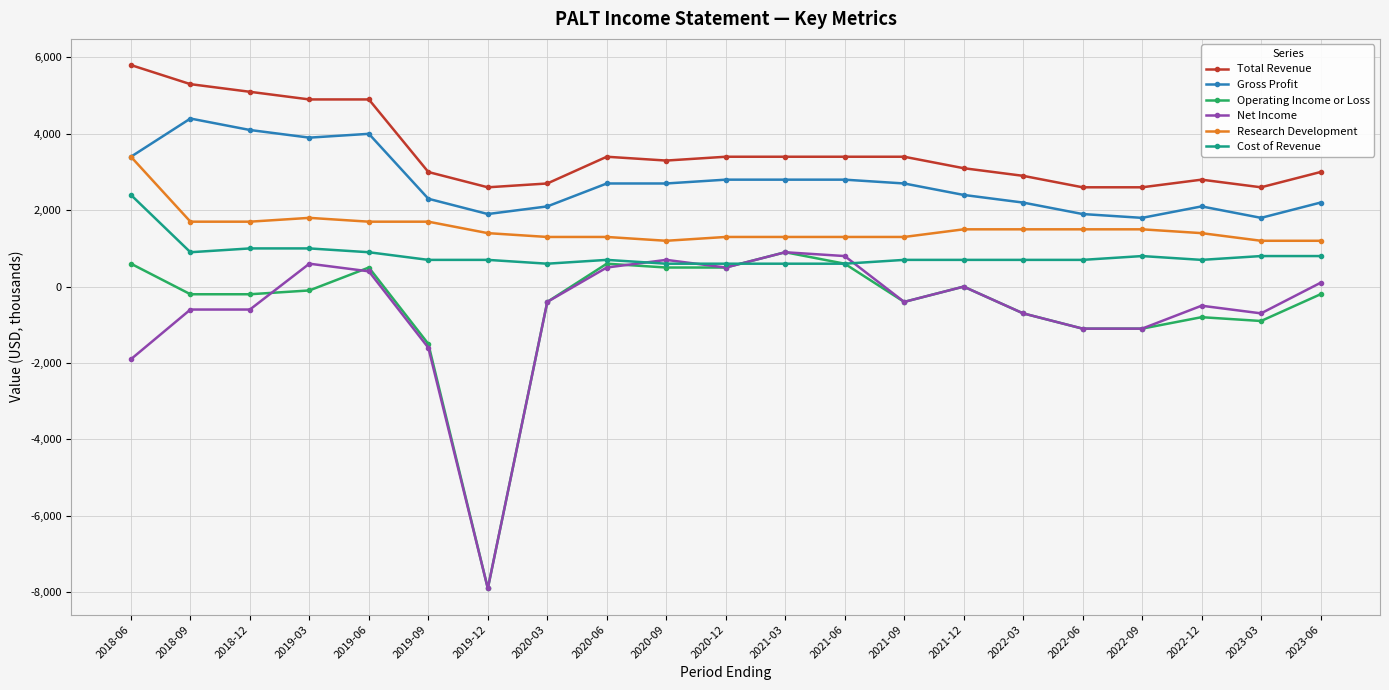

Reading right to left, what are all the values shown in this chart?

Total Revenue: 3000	2600	2800	2600	2600	2900	3100	3400	3400	3400	3400	3300	3400	2700	2600	3000	4900	4900	5100	5300	5800
Gross Profit: 2200	1800	2100	1800	1900	2200	2400	2700	2800	2800	2800	2700	2700	2100	1900	2300	4000	3900	4100	4400	3400
Operating Income or Loss: -200	-900	-800	-1100	-1100	-700	0	-400	600	900	500	500	600	-400	-7900	-1500	500	-100	-200	-200	600
Net Income: 100	-700	-500	-1100	-1100	-700	0	-400	800	900	500	700	500	-400	-7900	-1600	400	600	-600	-600	-1900
Research Development: 1200	1200	1400	1500	1500	1500	1500	1300	1300	1300	1300	1200	1300	1300	1400	1700	1700	1800	1700	1700	3400
Cost of Revenue: 800	800	700	800	700	700	700	700	600	600	600	600	700	600	700	700	900	1000	1000	900	2400